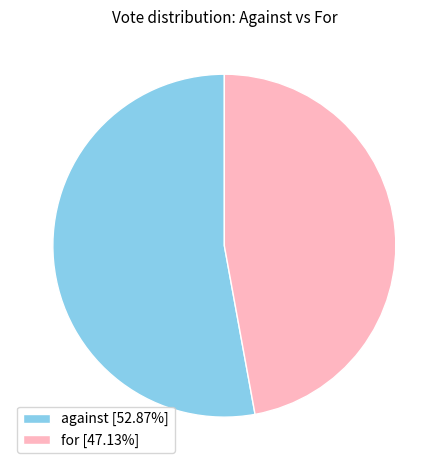

Approximately how many times larger is the value at for [47.13%] compared to against [52.87%]?

0.9